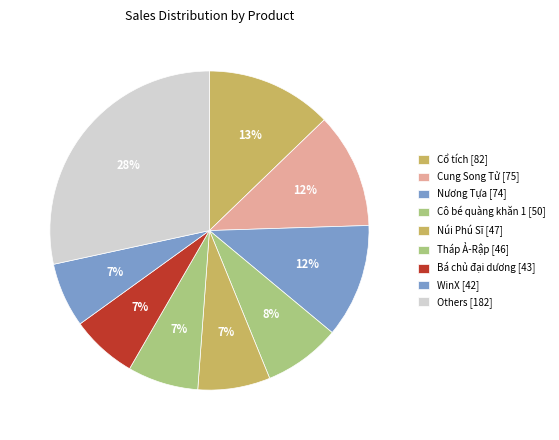

Count the number of slices in the pie.

9